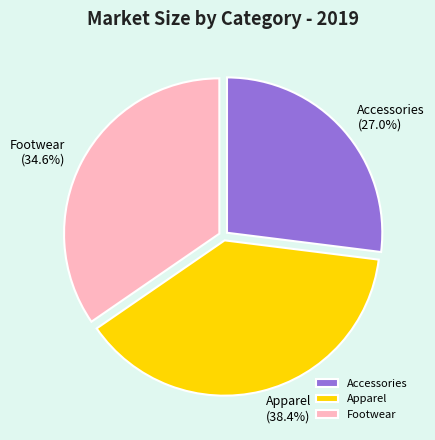

What is the total percentage of Apparel and Accessories?

65.4%